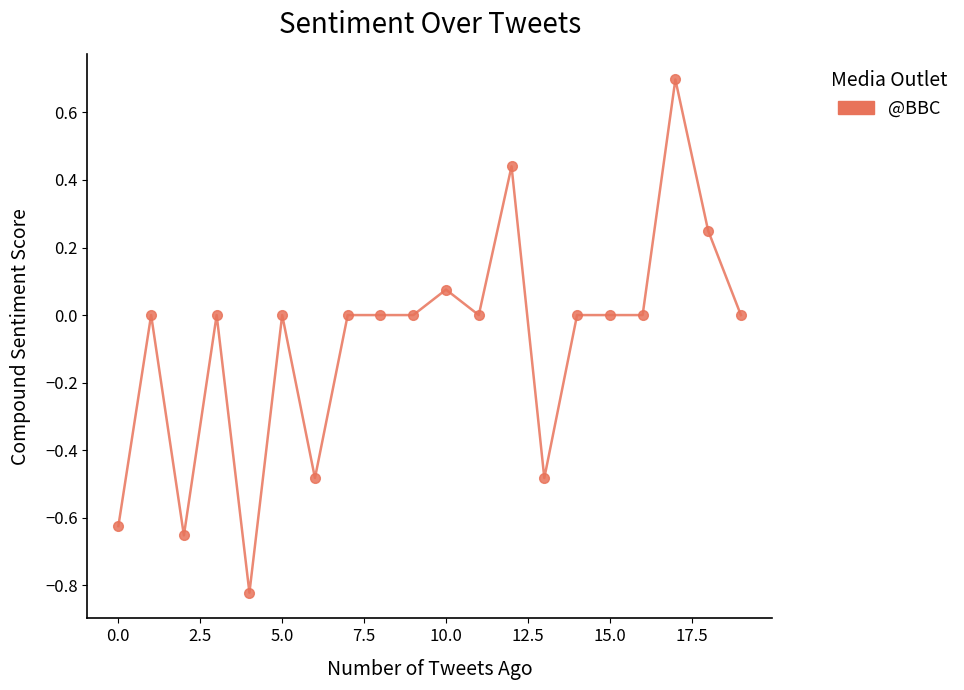

What is the maximum value shown in the chart?

0.7